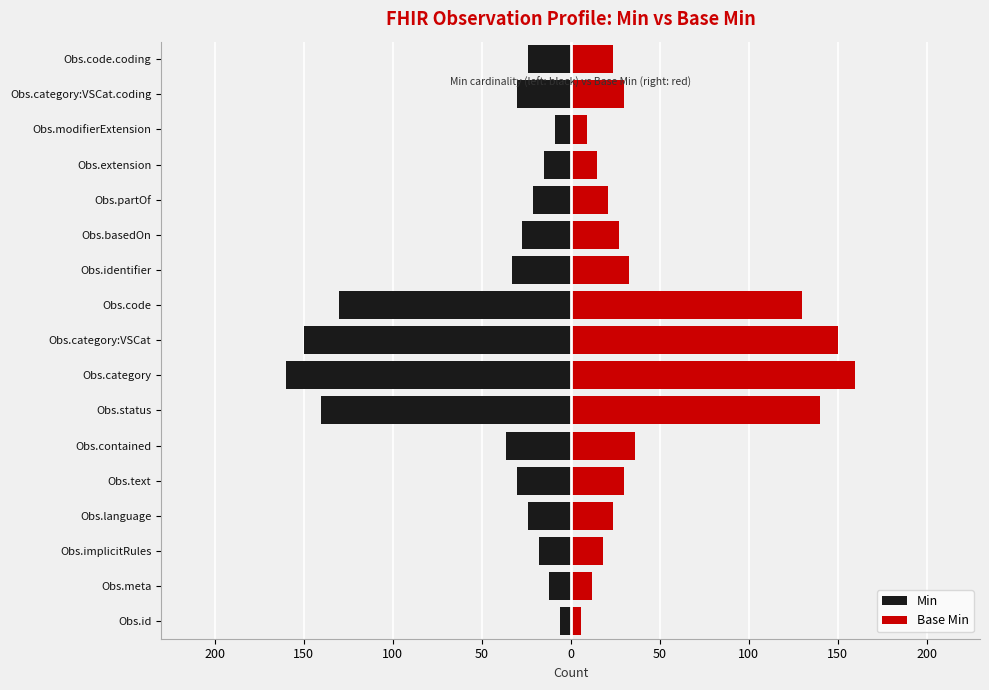

Which series has the largest range (max minus min)?

Min